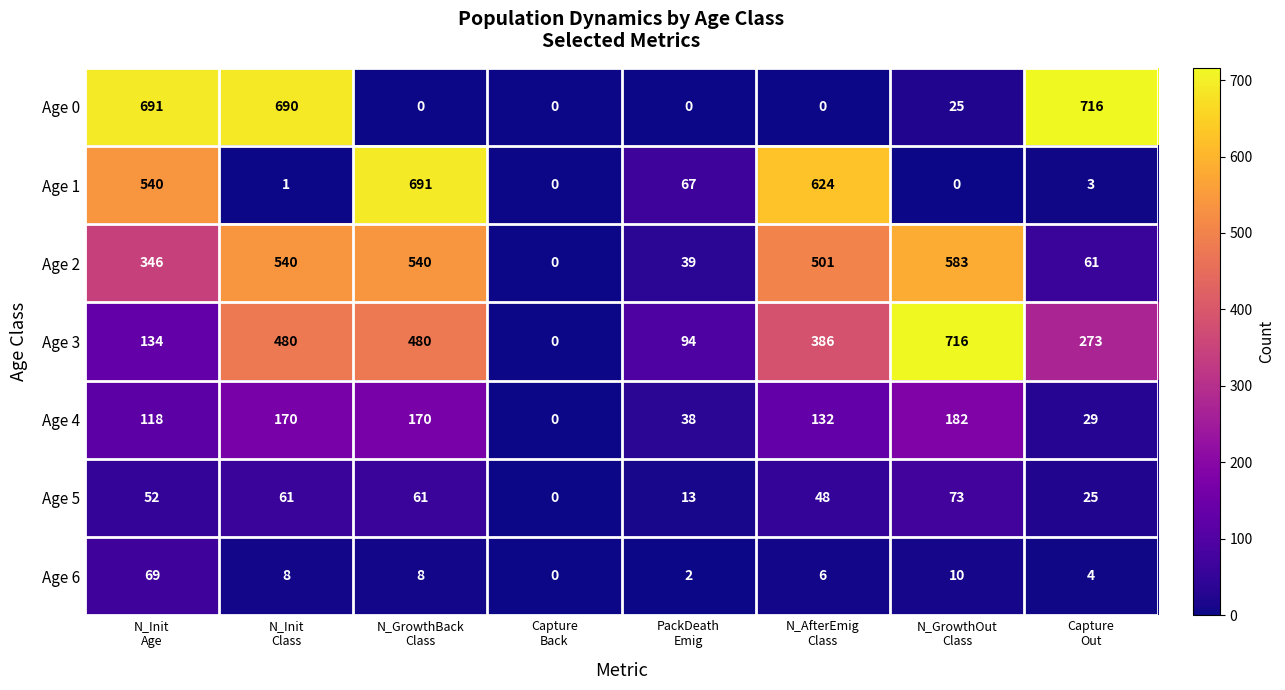

What is the sum of all Age 0 values?

2122